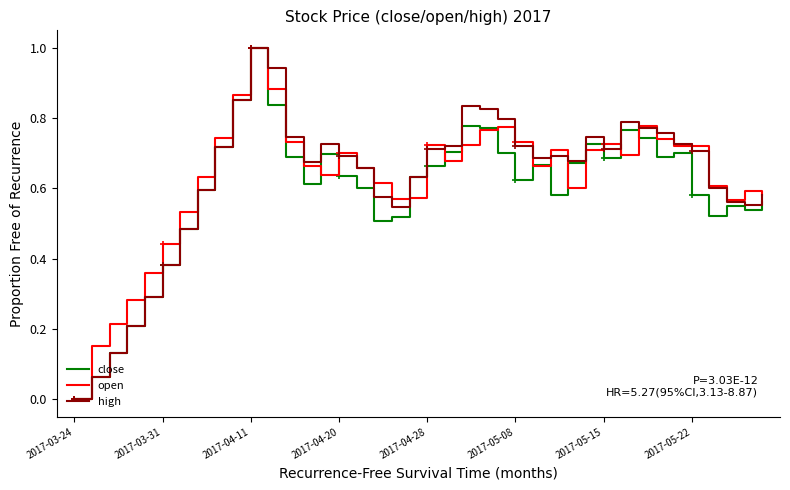

In open, how many points are higher than both neighbors (excluding endpoints)?

9